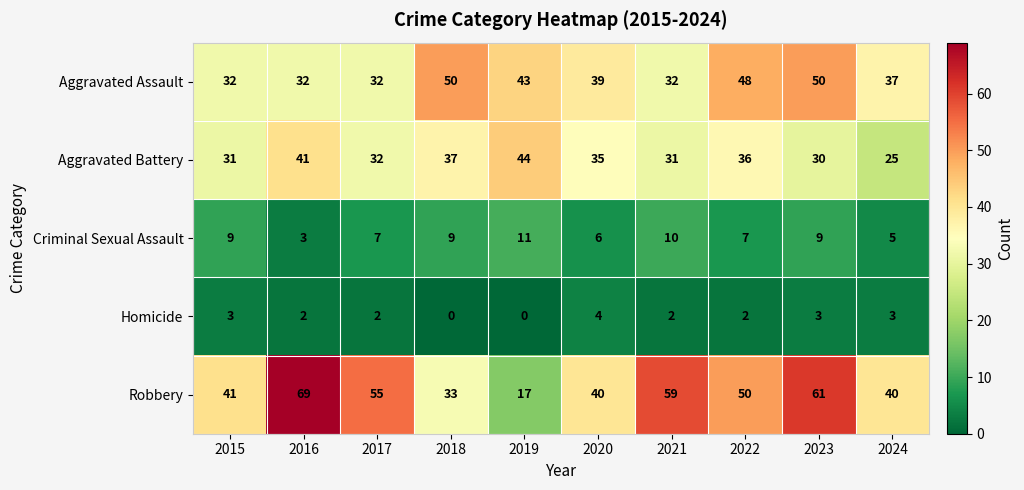

What is the sum of the Aggravated Assault values at 2022 and 2018?

98